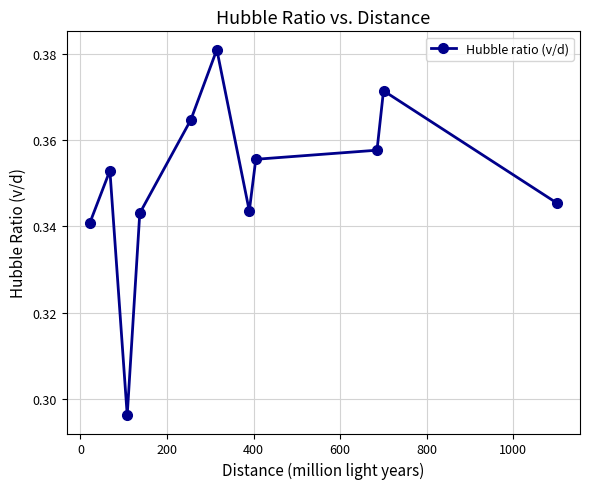

How many interior local valleys (lower than both neighbors) does the data have?

2